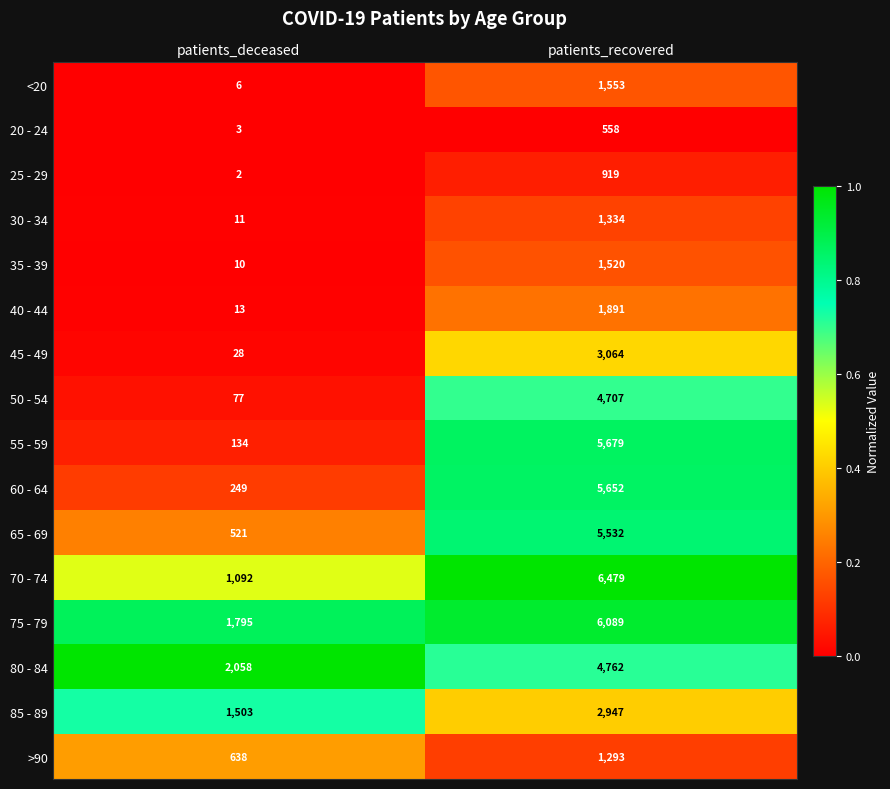

What is the minimum value for 85 - 89?

1503